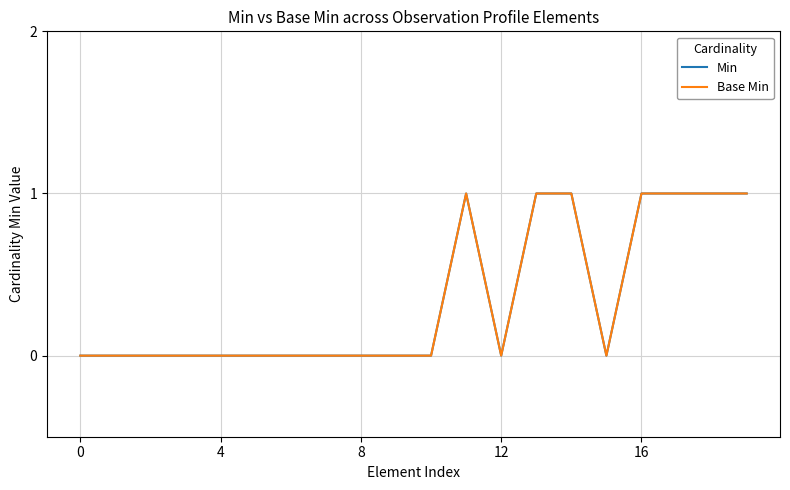

Where is the first local maximum for Min?

11